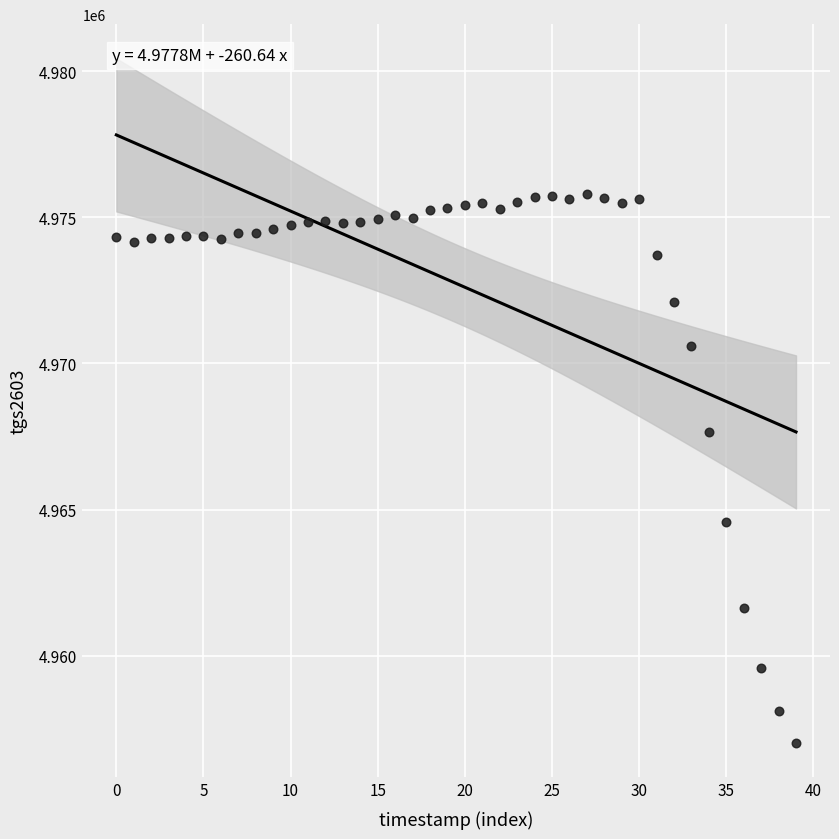

What Y value in the scatter plot is closest to 4966406?

4967658